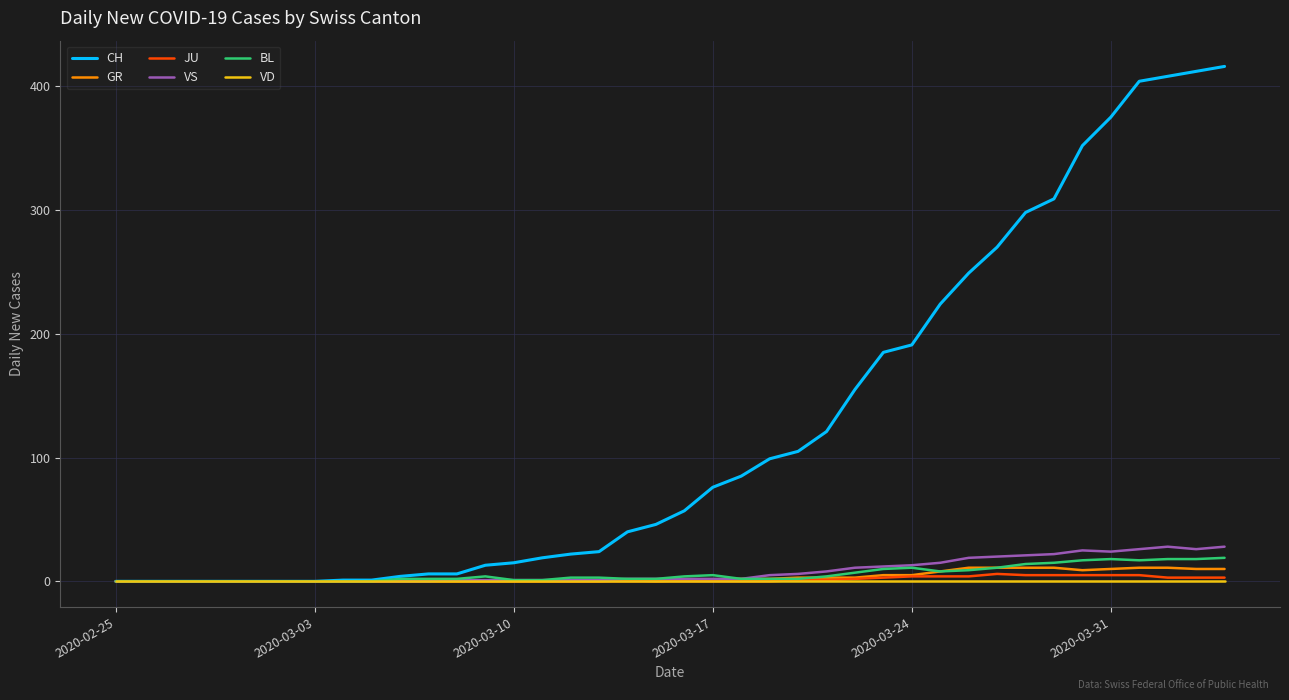

Which series has the largest total across all categories?

CH